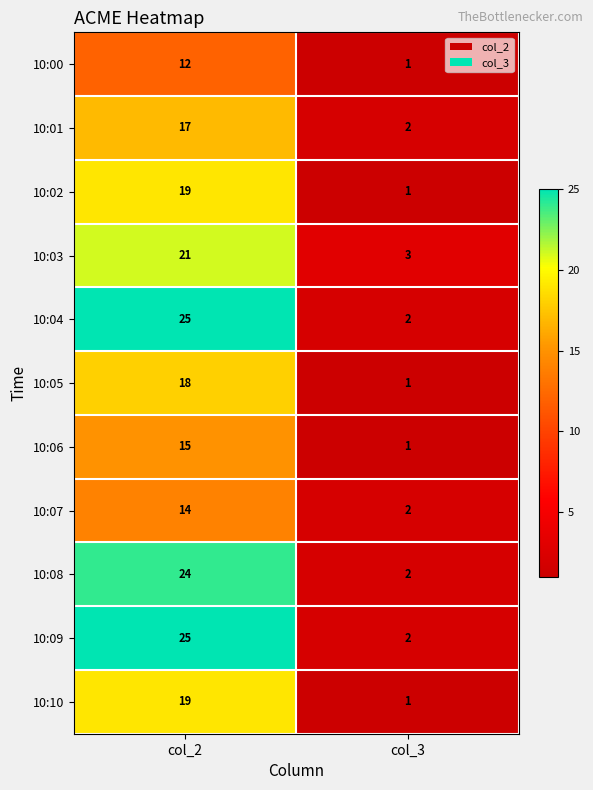

What is the maximum value shown in the chart?

25